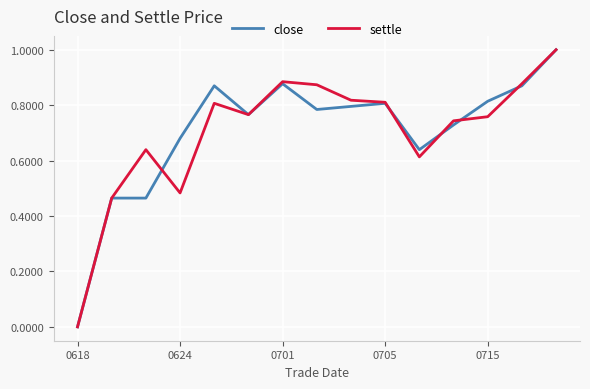

How many settle values are between 0 and 1?

15